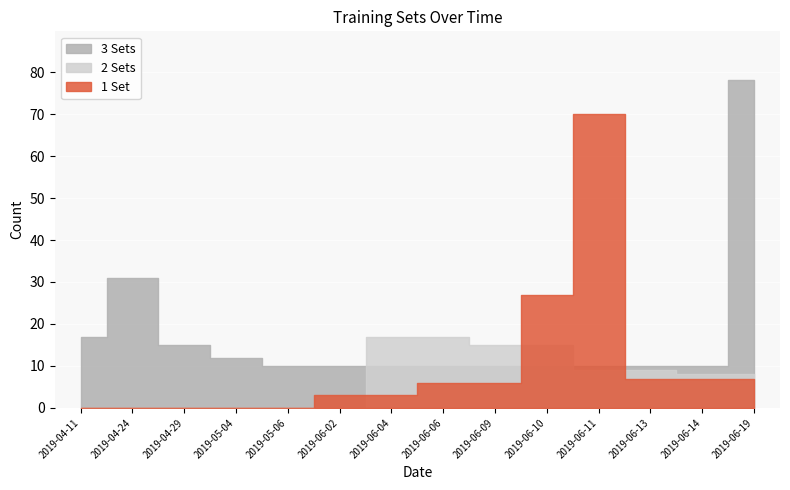

True or false: 1 Set has a value of 6 at 2019-06-06.

True